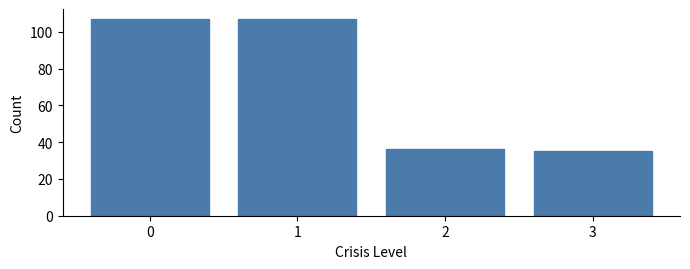

Reading right to left, what are all the values shown in this chart?

35	36	107	107